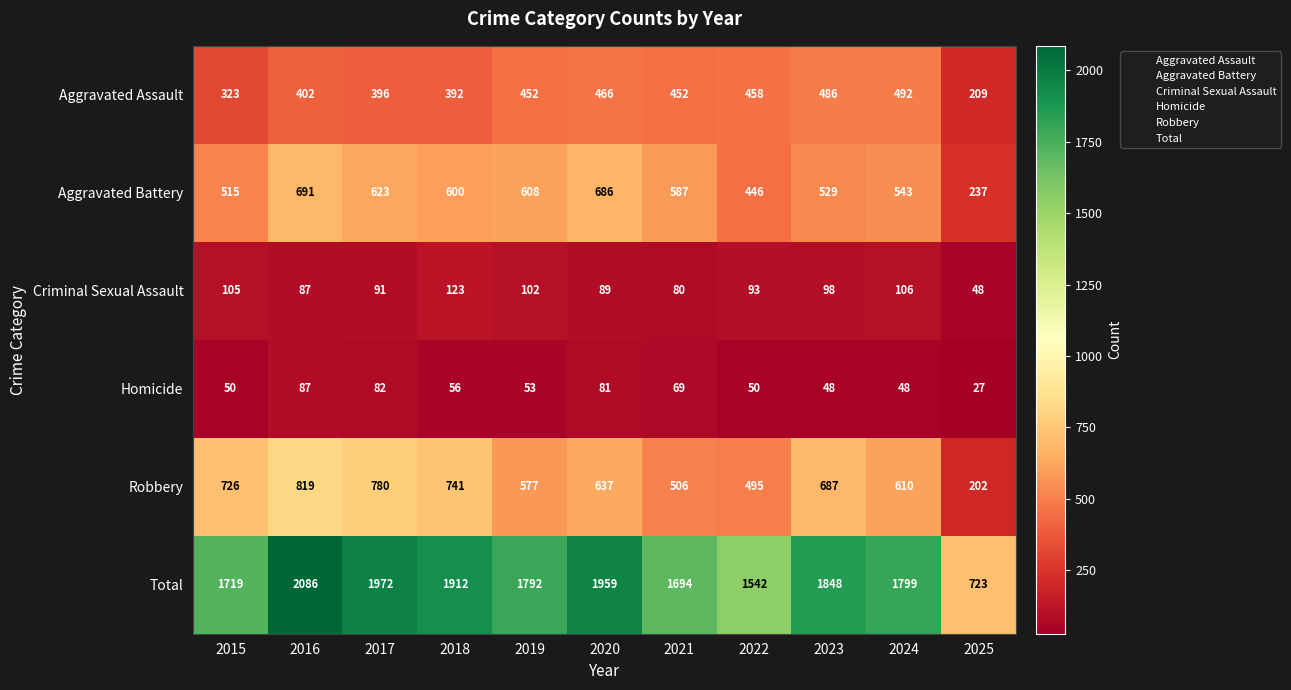

True or false: Homicide has a value of 48 at 2023.

True